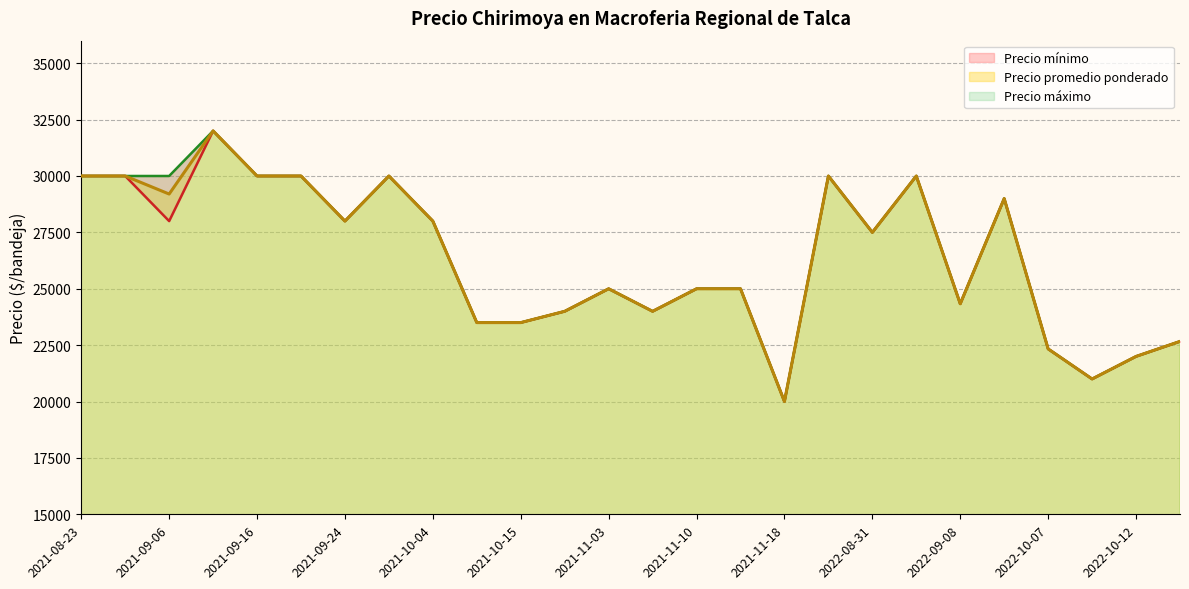

The value of Precio promedio ponderado at 2021-11-18 is 11817.7. True or false?

False